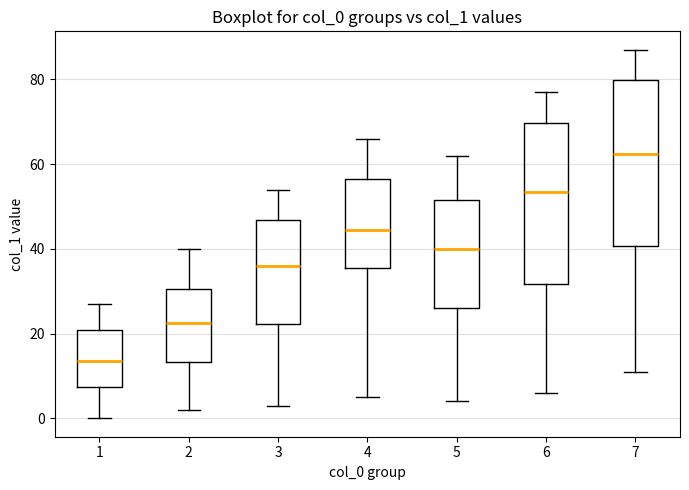

Which box has the lowest median line?

1